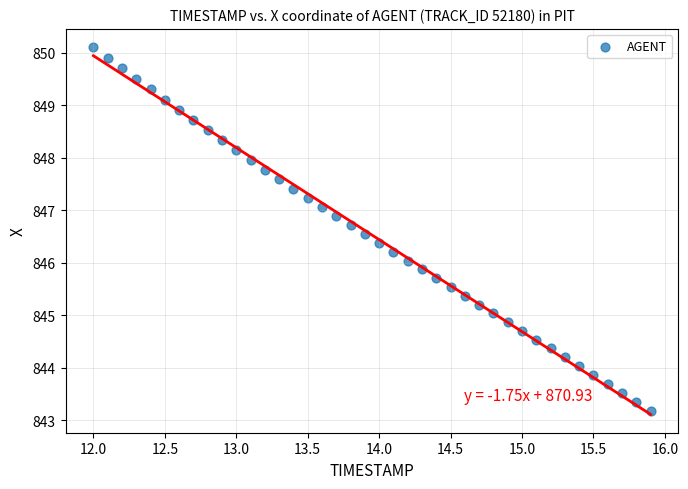

What is the range of X values (max minus min)?

3.9